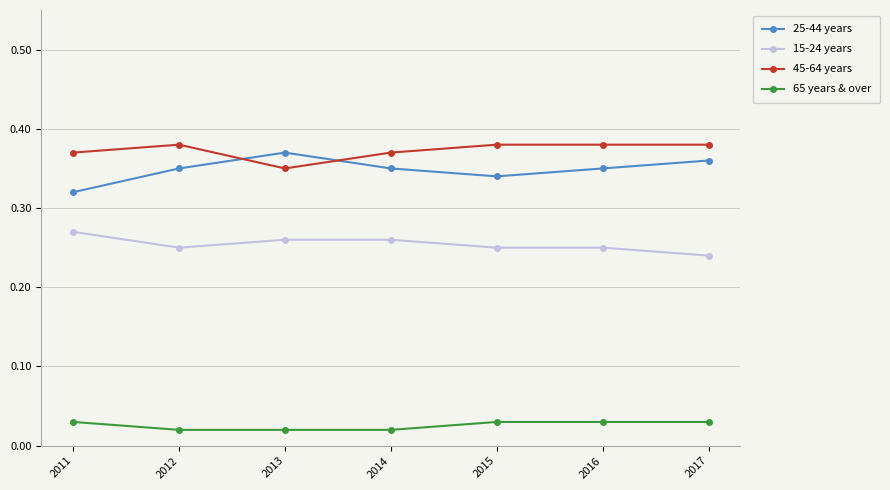

At 2012, list the series in order from smallest to largest.

65 years & over, 15-24 years, 25-44 years, 45-64 years